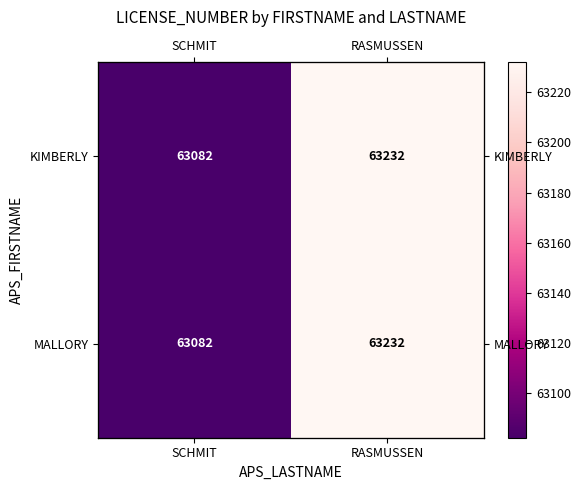

At how many categories does at least one series exceed 63202?

1